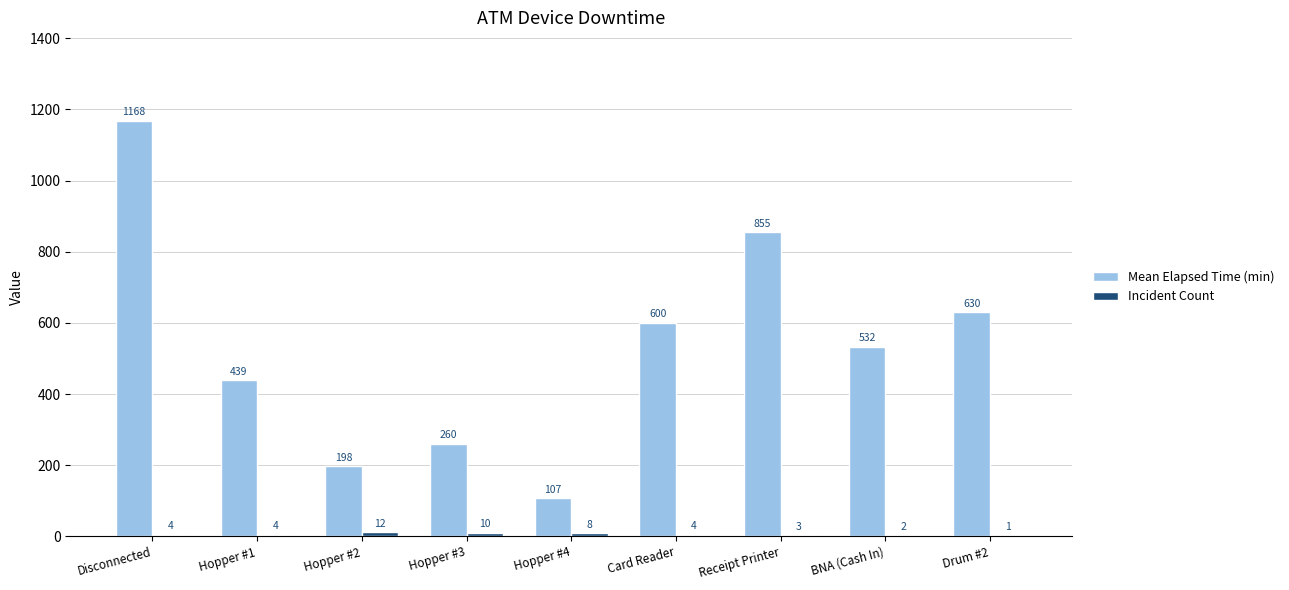

How many categories are shown in the chart?

9